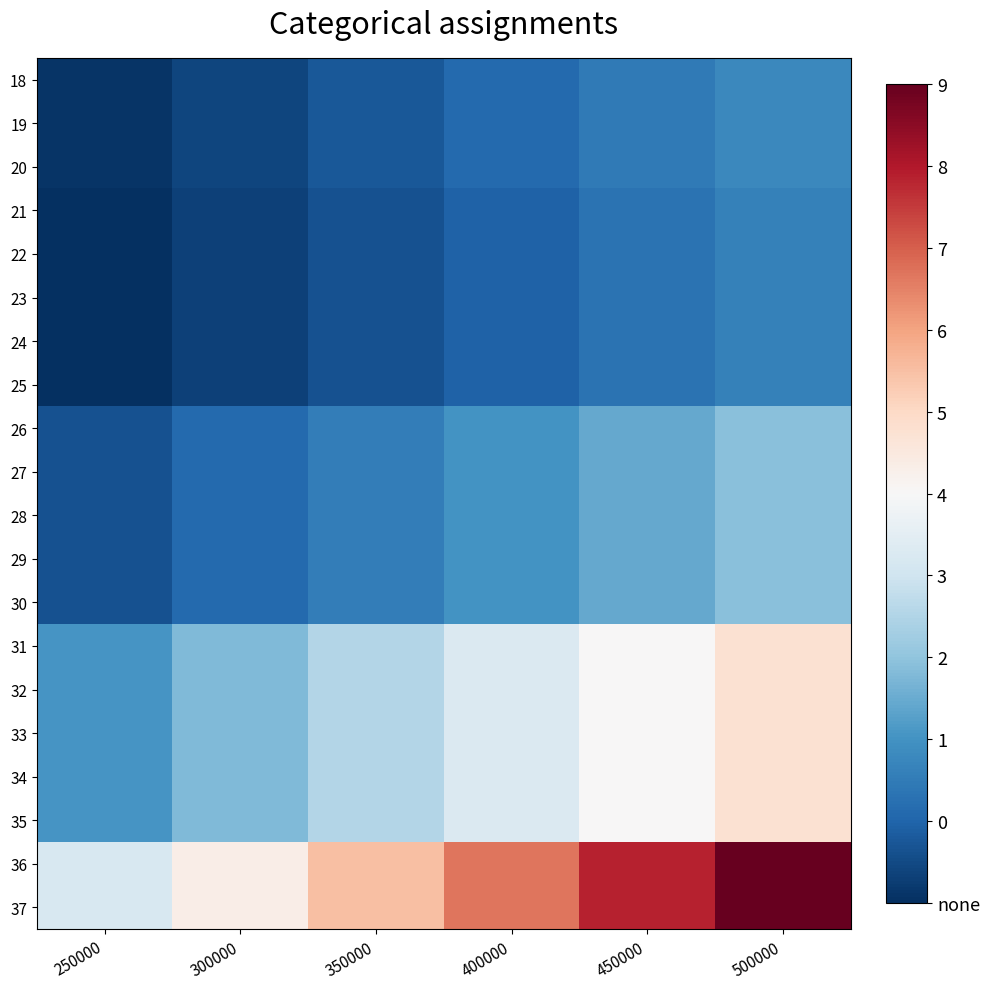

Which has a higher value, 350000 or 300000?

350000